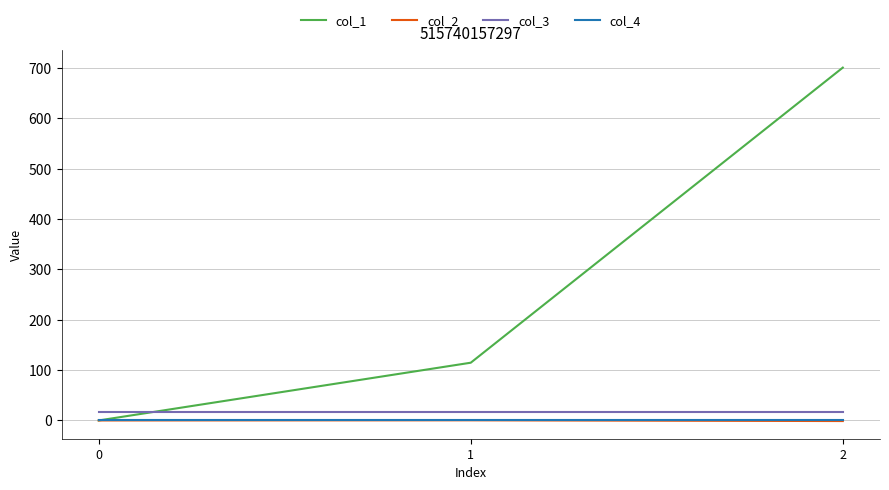

What is the maximum value shown in the chart?

701.0